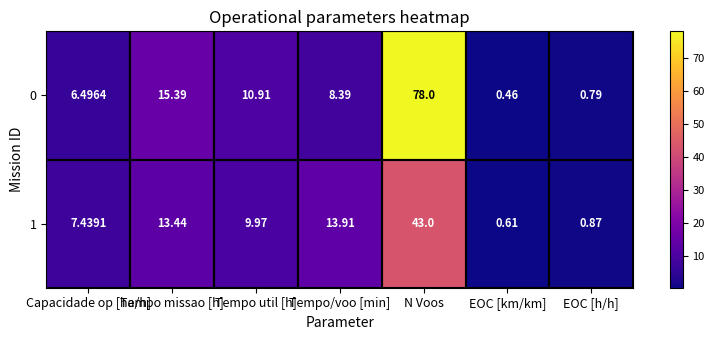

At which label is 1 closest to 21?

Tempo/voo [min]